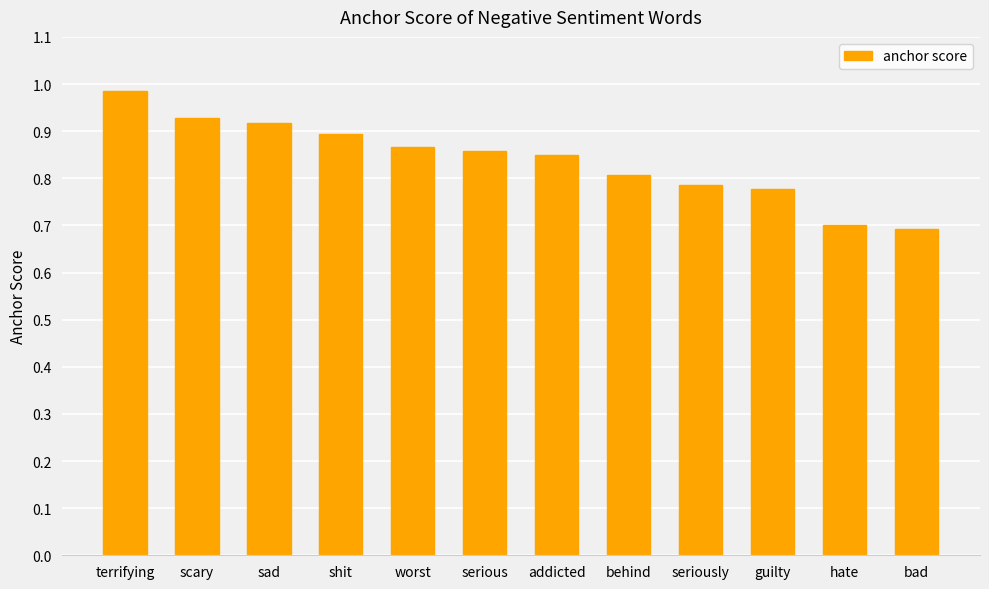

What is the label of the 3rd bar from the right?

guilty